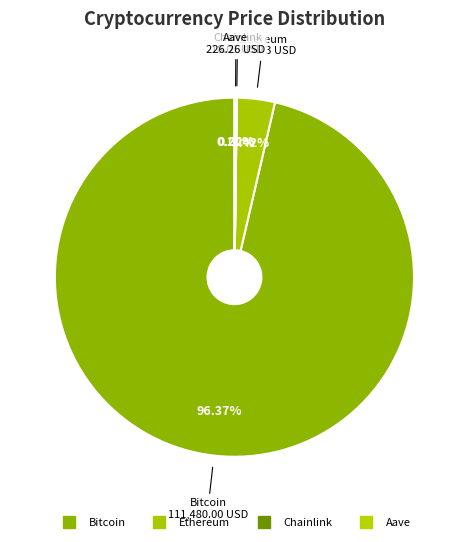

What portion of the pie excludes Ethereum?

96.6%